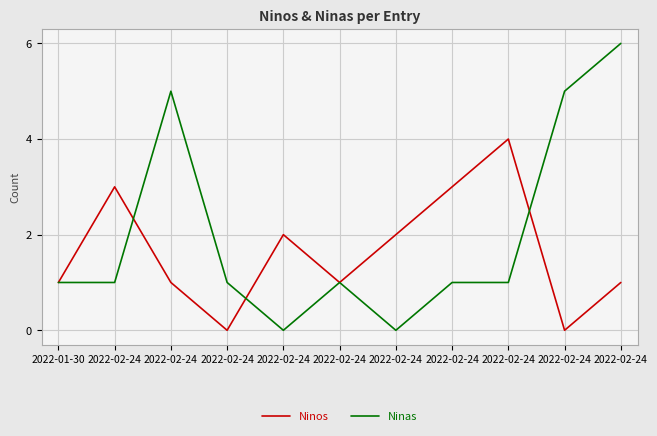

What is the difference between the maximum and second lowest values in the Ninas series?

6